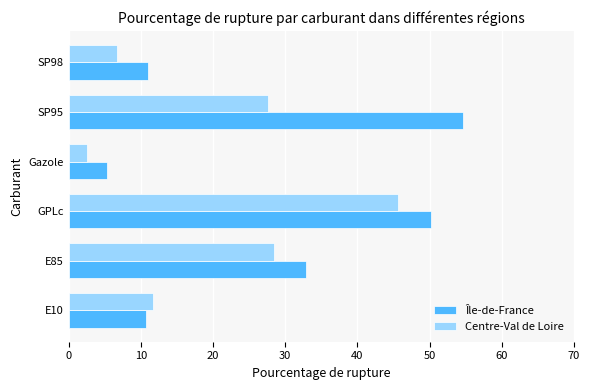

What is the approximate value of Île-de-France at SP98?

11.0